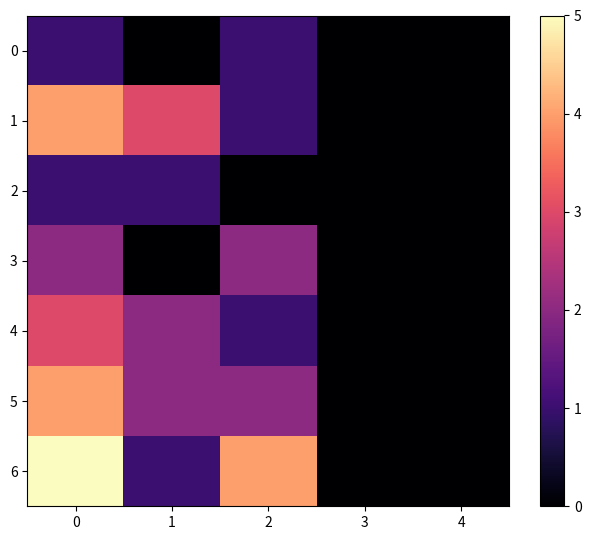

At how many categories does at least one series exceed 2?

3